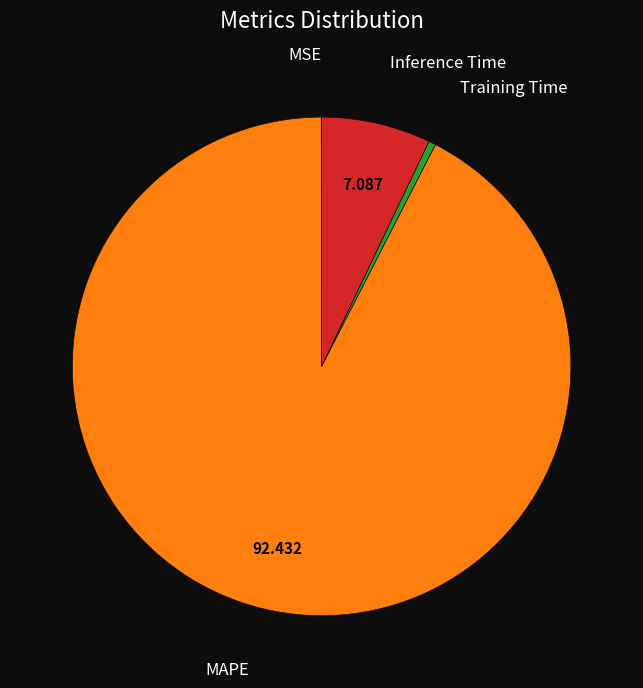

Is there any slice that represents more than half of the pie?

Yes